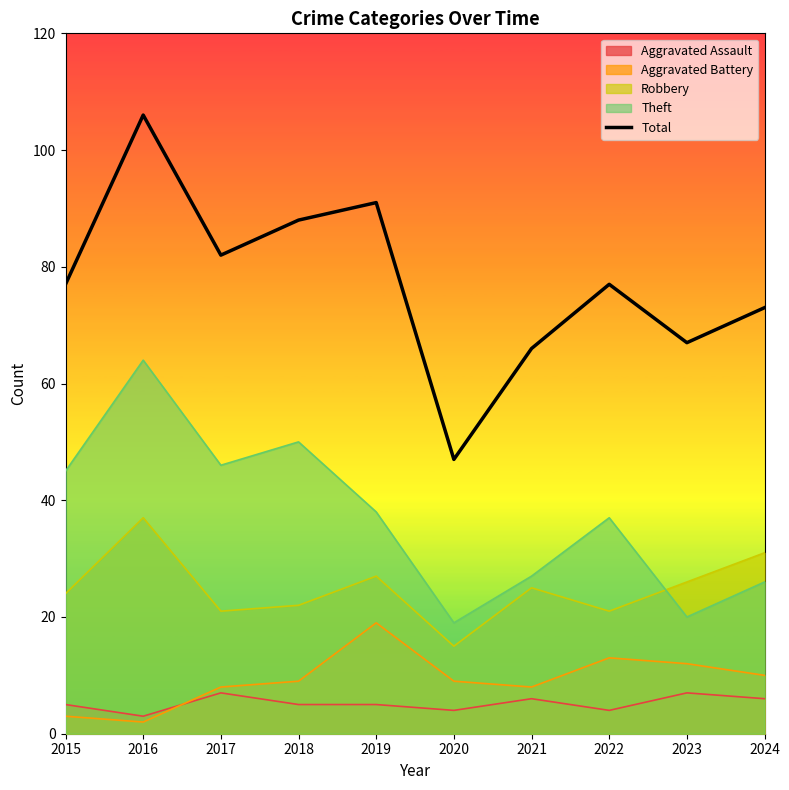

What is the sum of the values at 2023 and 2020?

114